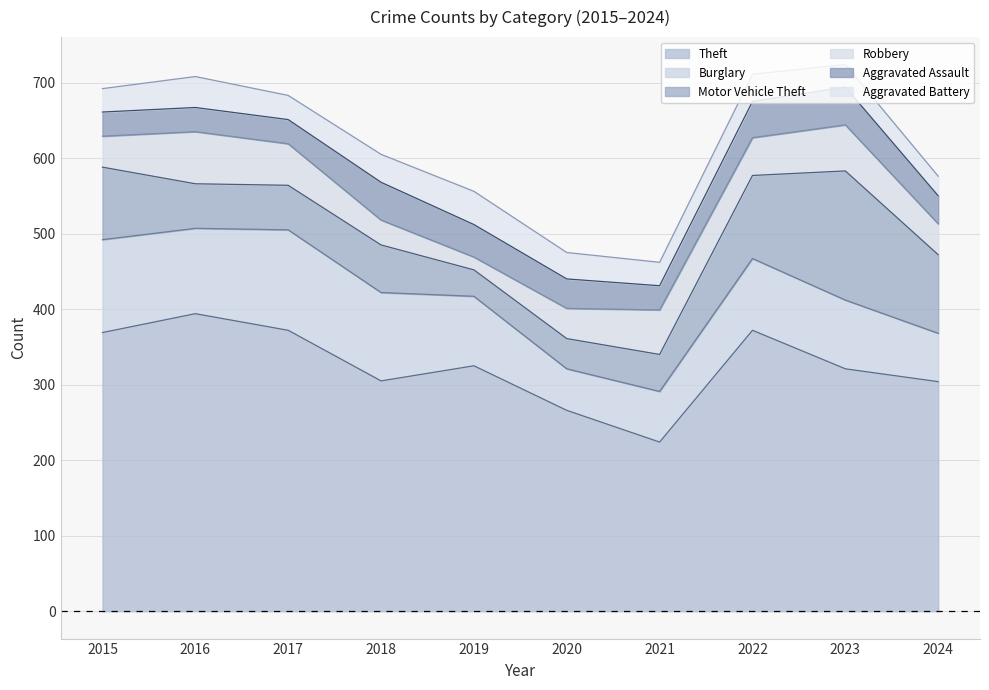

How many categories are shown in the chart?

10